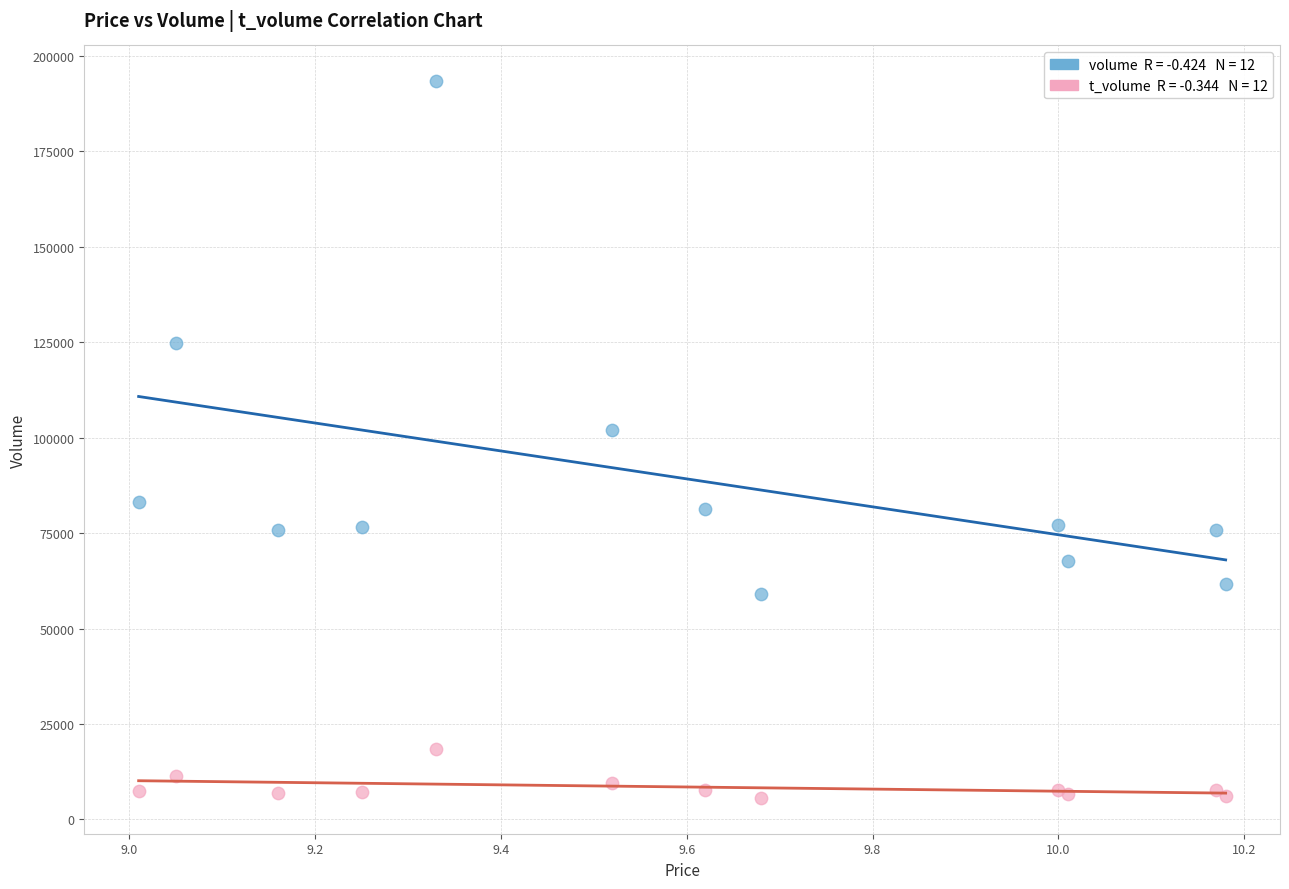

Across all series, what Y value is closest to 99512?

102114